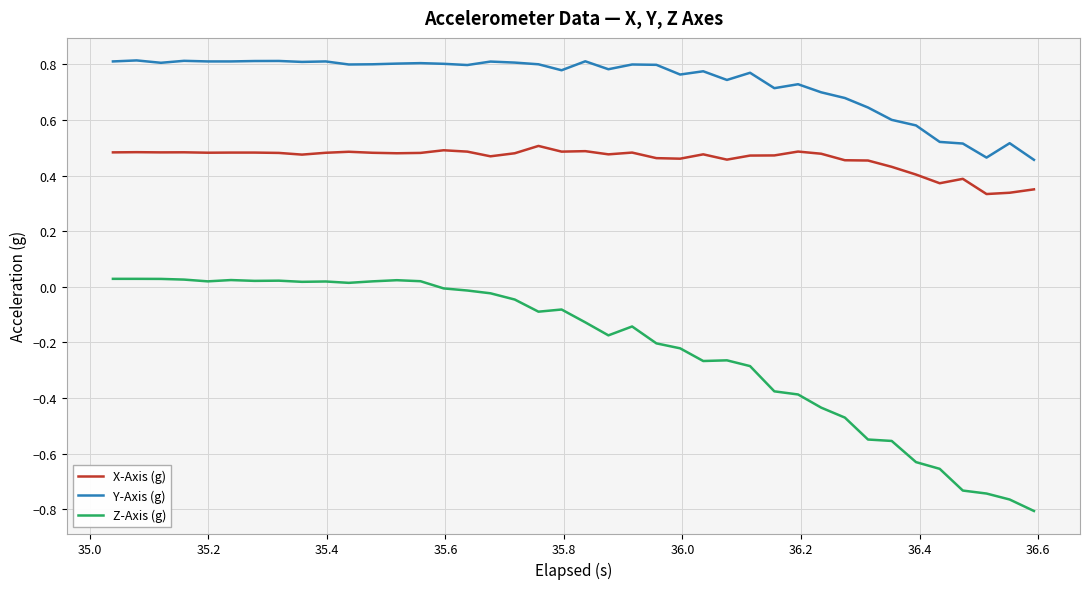

Rank the series by their maximum value, from lowest to highest.

Z-Axis (g), X-Axis (g), Y-Axis (g)